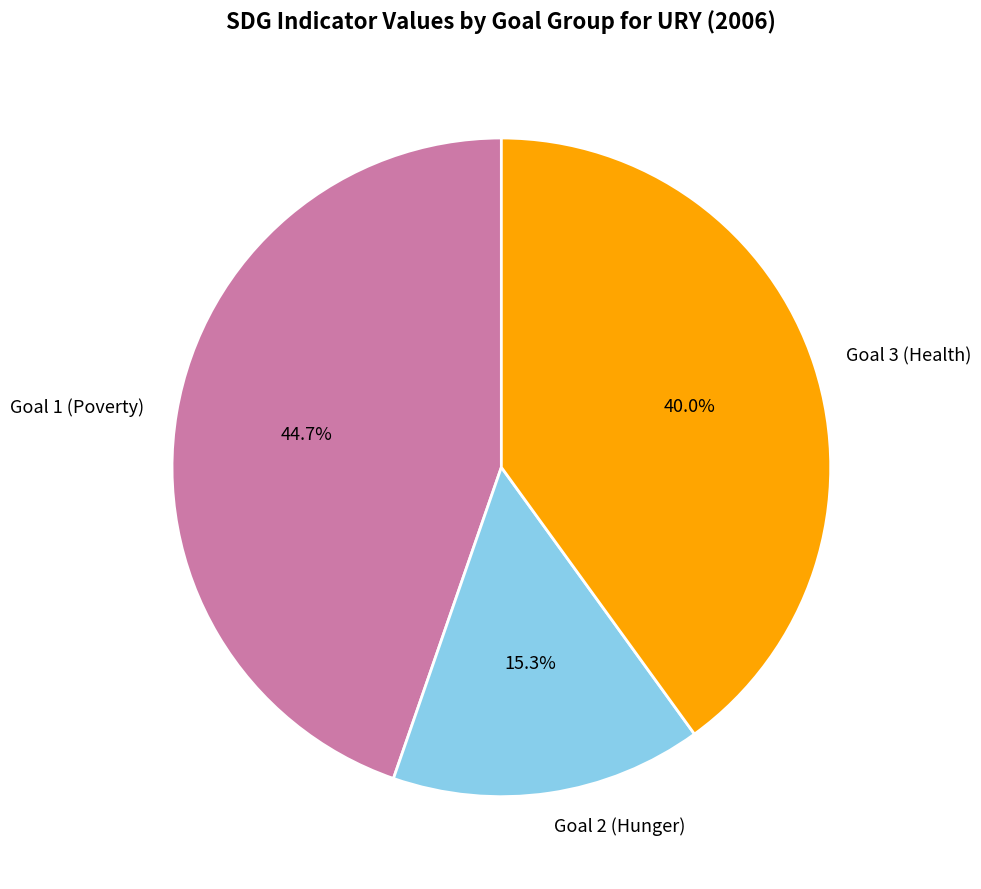

To the nearest percent, what is the difference between the largest and smallest slice percentages?

29%